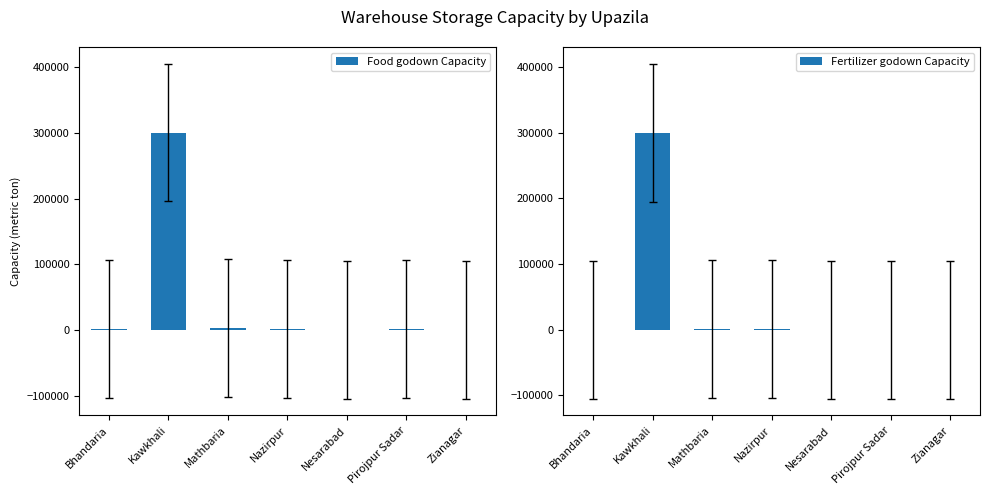

Rank the series by their average value, from lowest to highest.

Fertilizer godown Capacity, Food godown Capacity